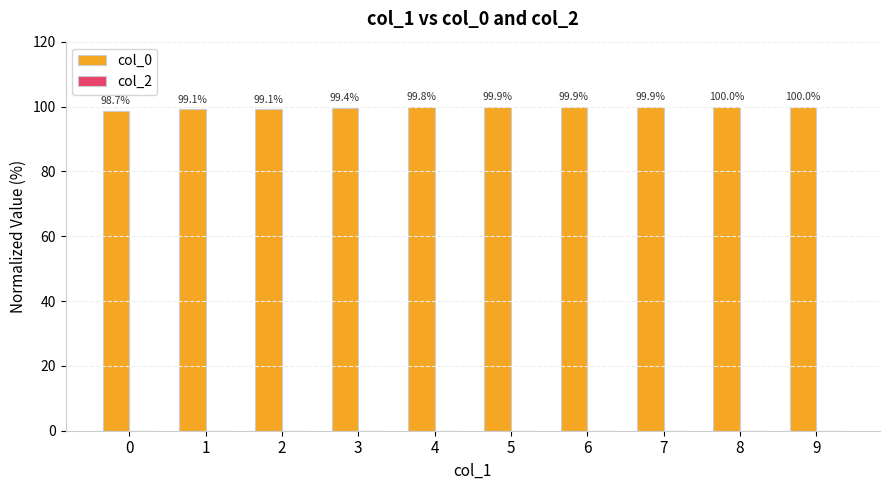

What is the smallest value displayed?

98.7